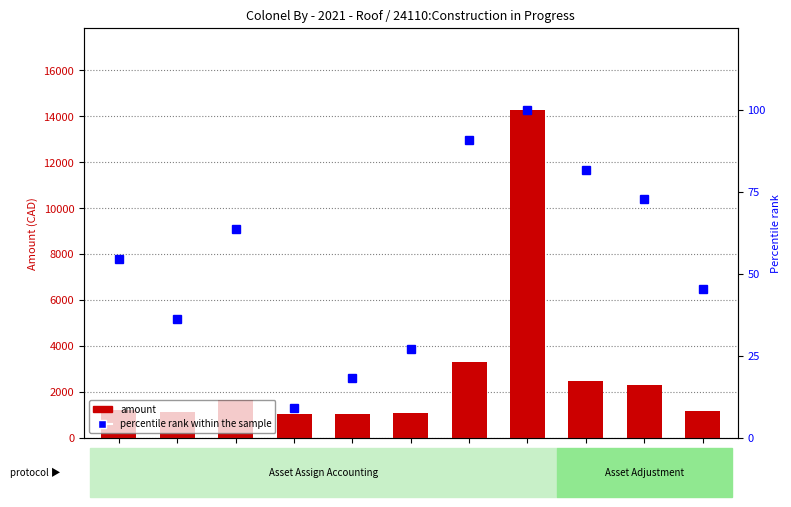

List the series in order of their peak value, highest first.

amount, percentile rank within the sample